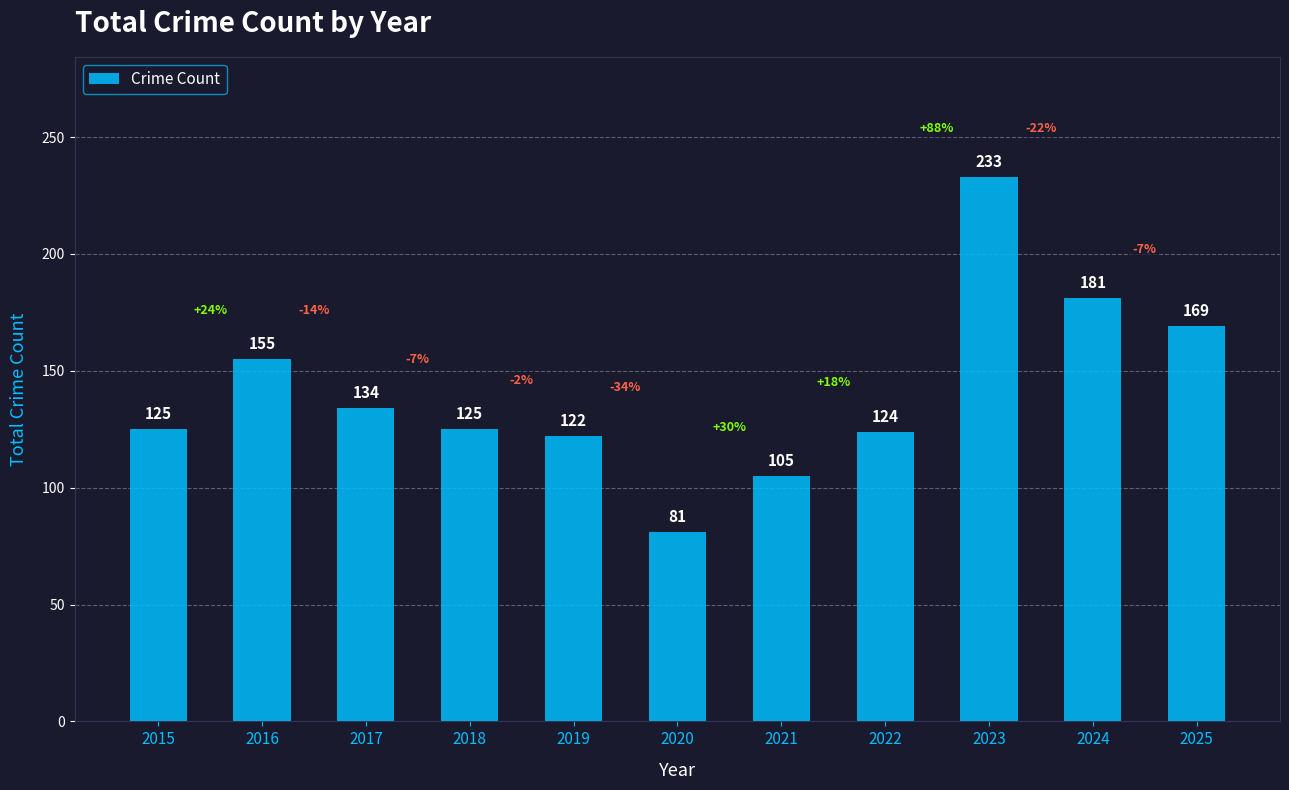

Does the chart contain stacked bars?

No